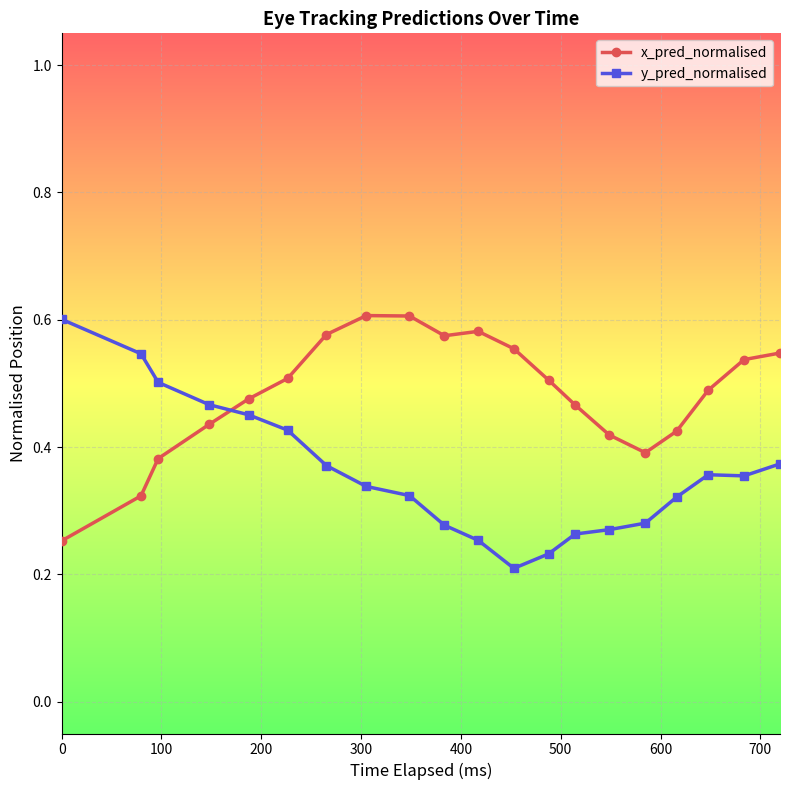

Which series has the largest total across all categories?

x_pred_normalised